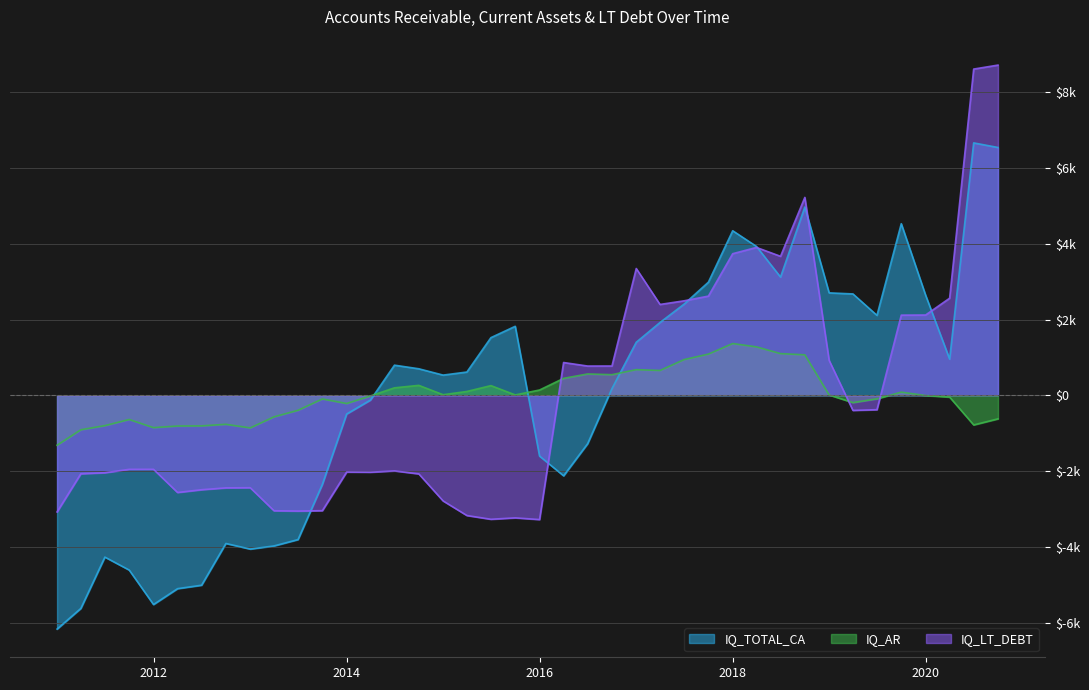

Read the IQ_LT_DEBT value at 2016-03-31.

865.2